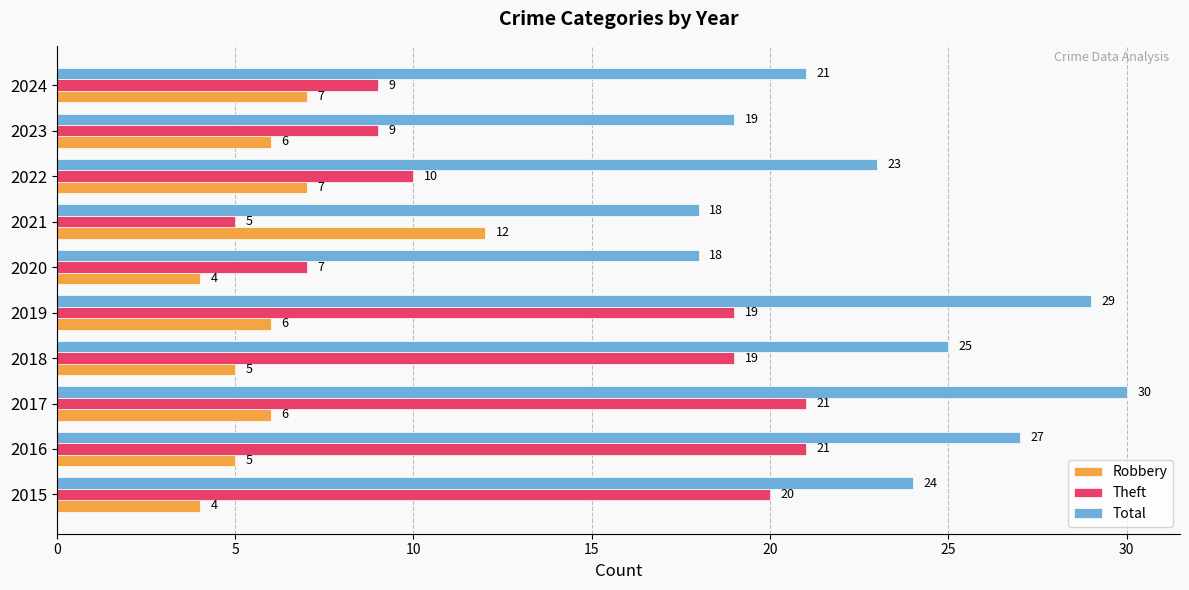

How many data points in Theft are less than 19?

5